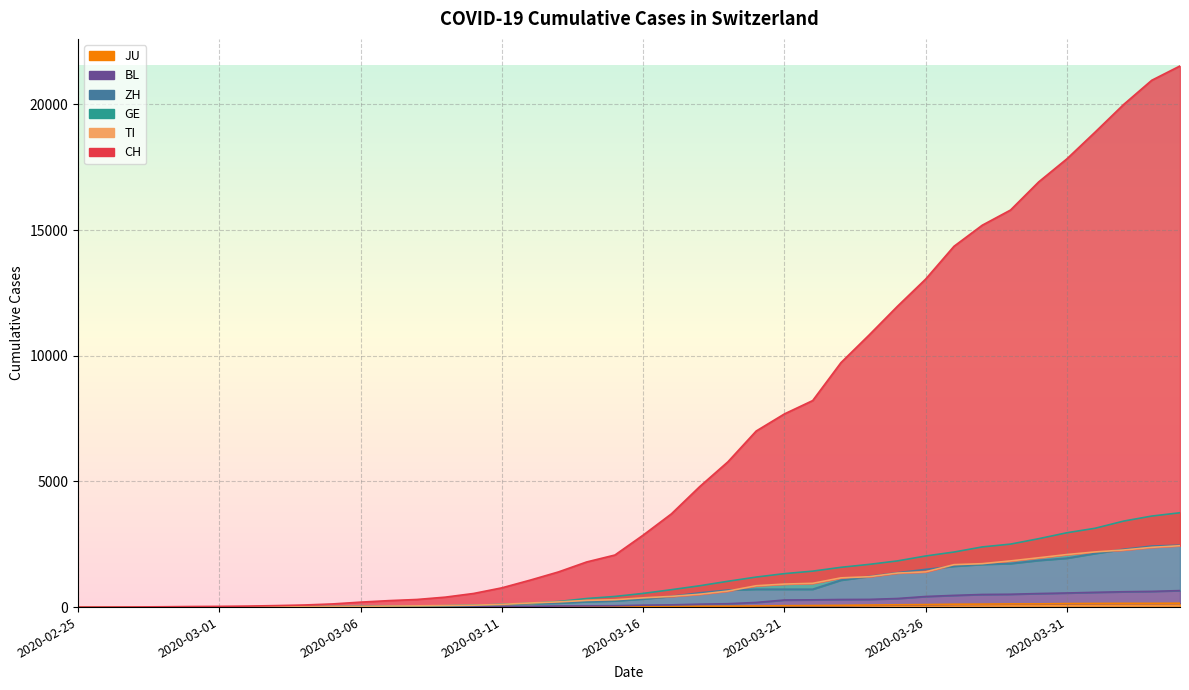

How many values in the GE series are below 544?

20